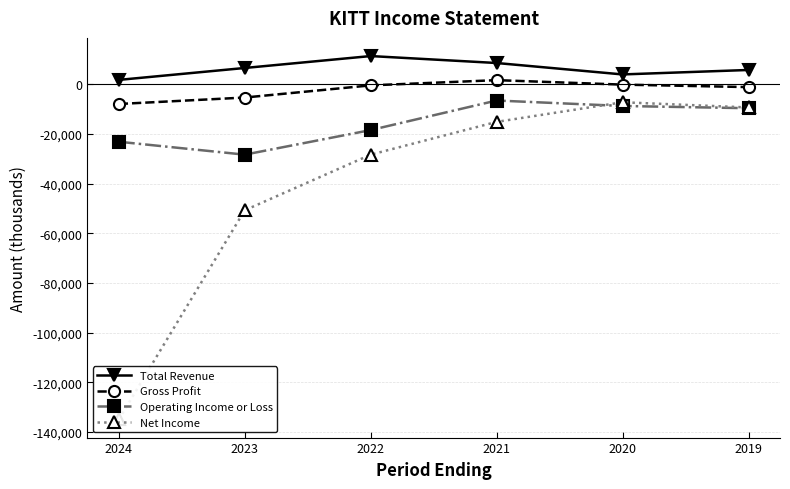

Which series has the largest total across all categories?

Total Revenue